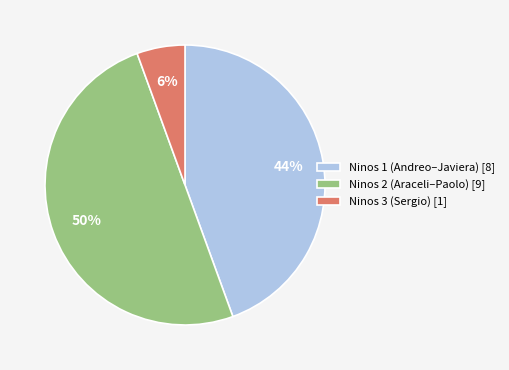

Approximately how many times larger is the value at Ninos 2 (Araceli–Paolo) [9] compared to Ninos 1 (Andreo–Javiera) [8]?

1.1